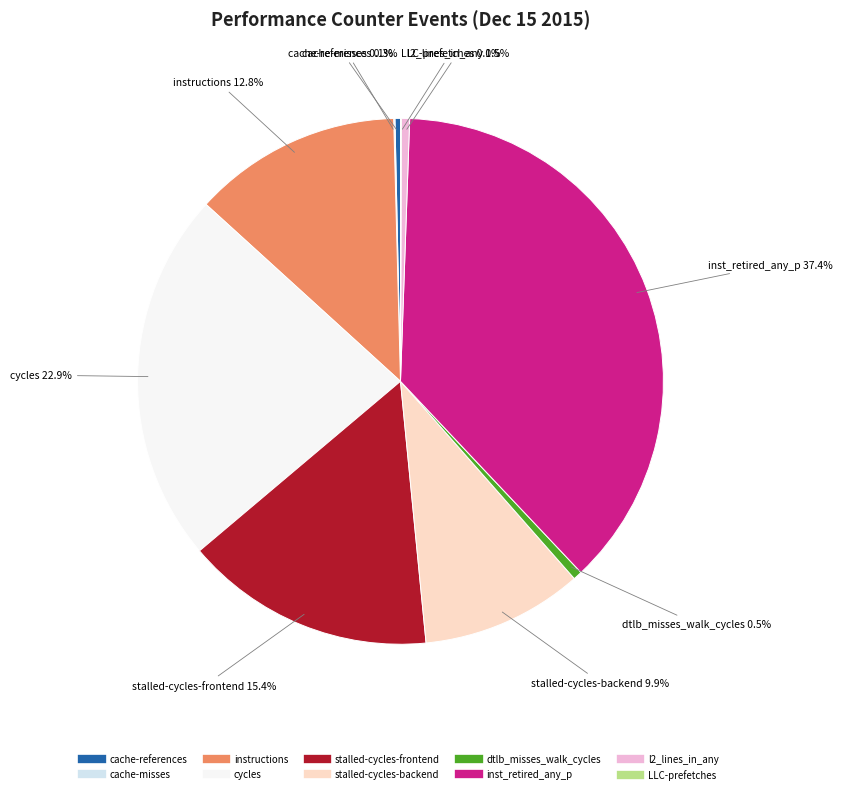

To the nearest percent, what is the difference between the largest and smallest slice percentages?

37%